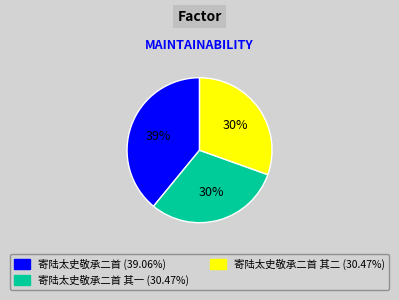

To the nearest percent, what is the average slice percentage?

33%